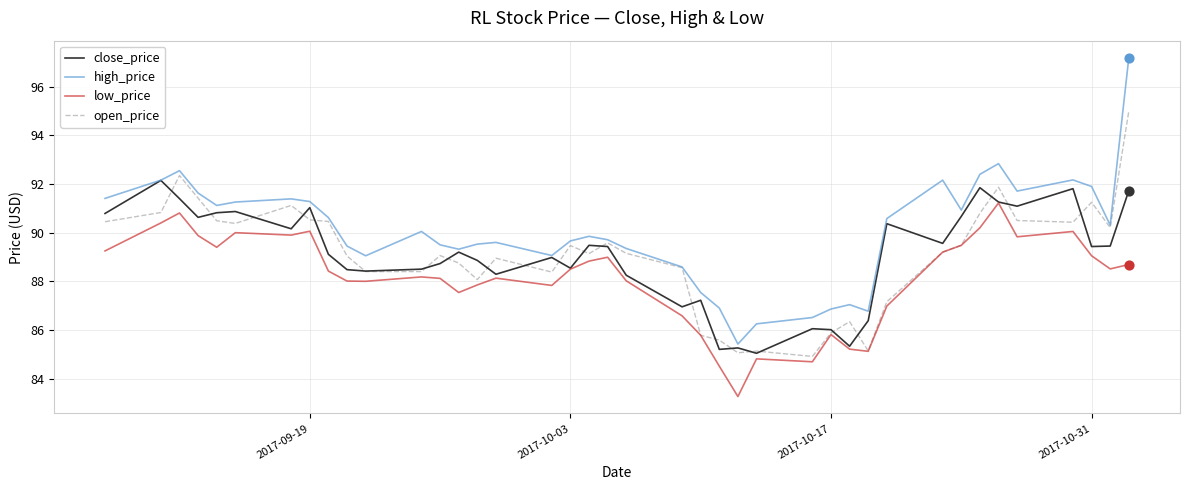

Which series has the largest total across all categories?

high_price